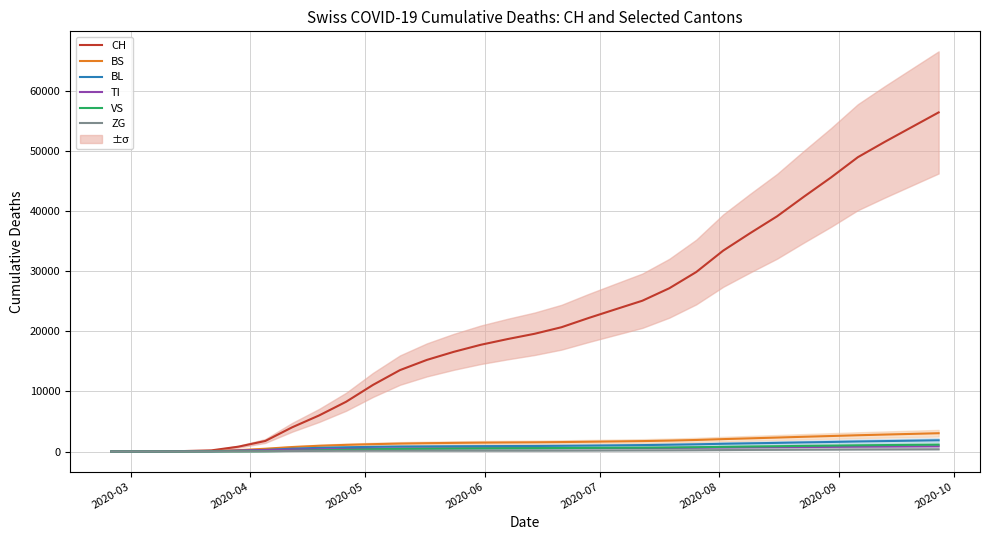

Rank the series at 2020-07 from highest to lowest value.

CH, BS, TI, BL, VS, ZG